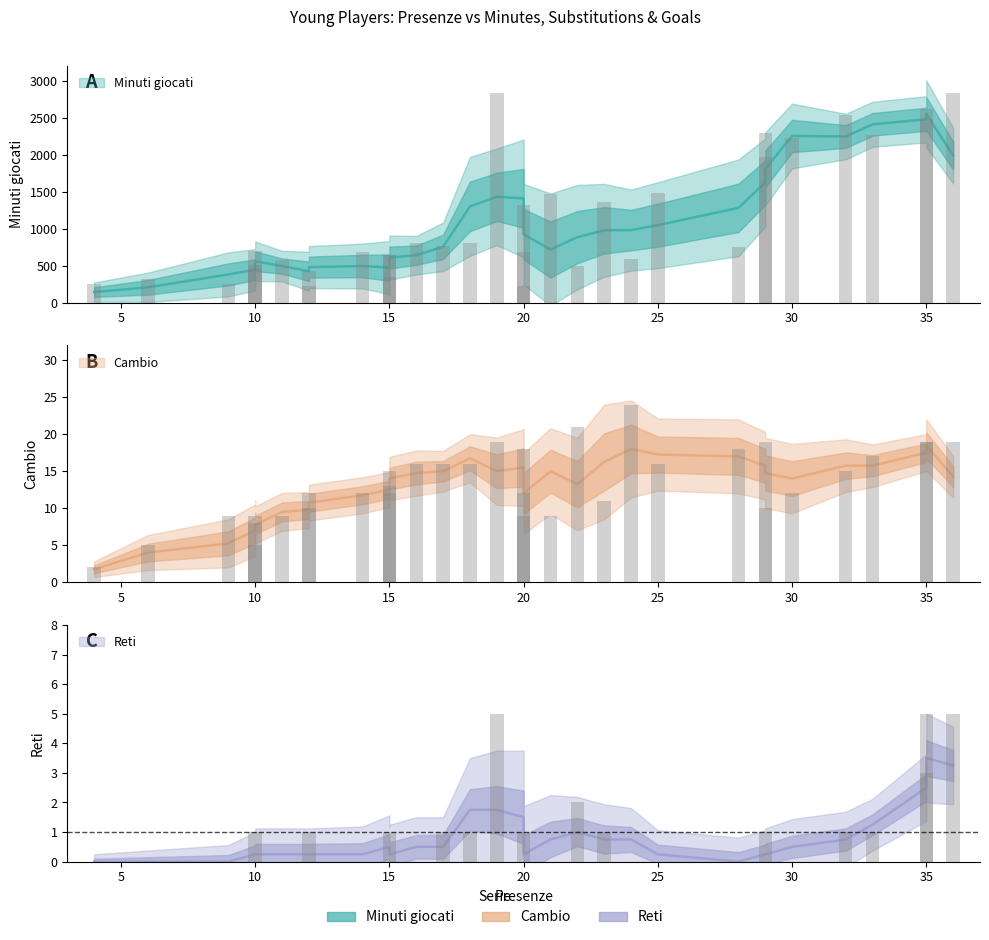

Where does the Minuti giocati series first go above 756?

16